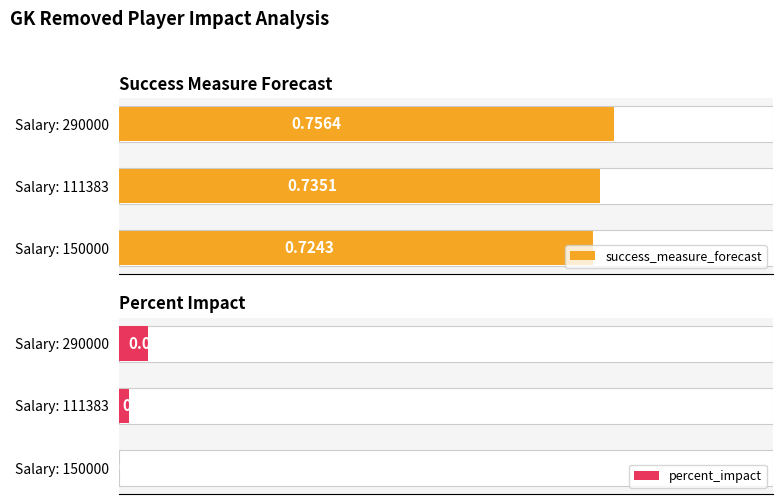

What are all the series names shown in the legend?

success_measure_forecast, percent_impact